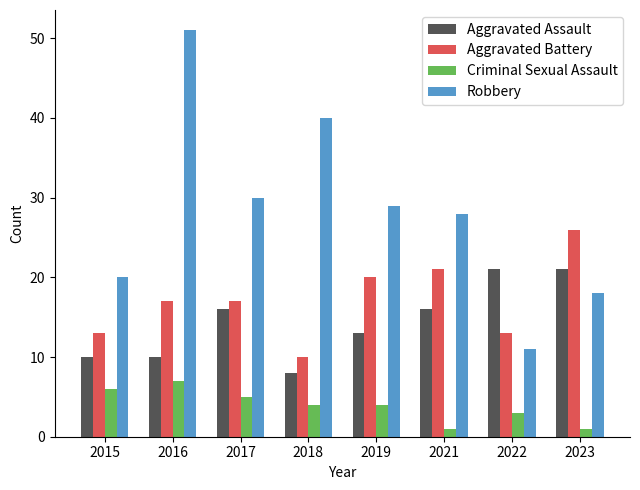

What is the greatest value displayed?

51